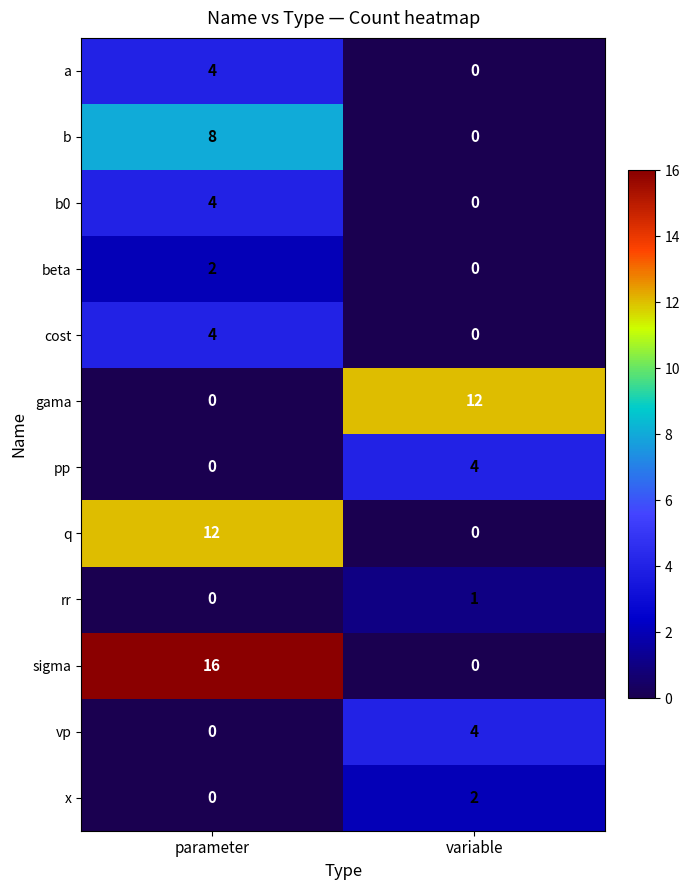

What is the total value across all series at parameter?

50